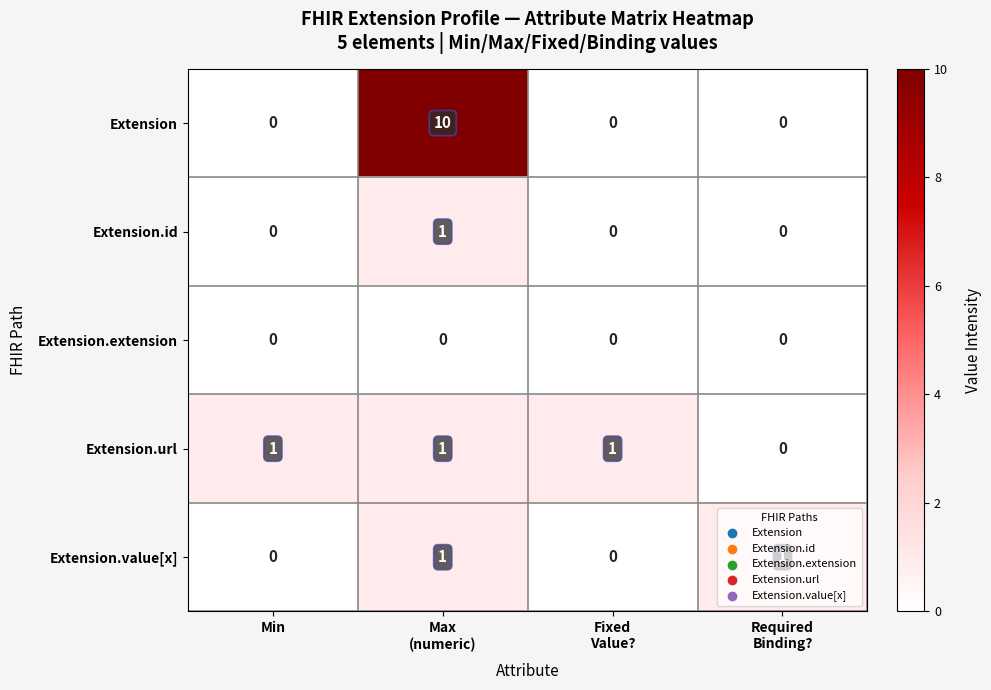

At which category is the sum across all series the highest?

Max
(numeric)